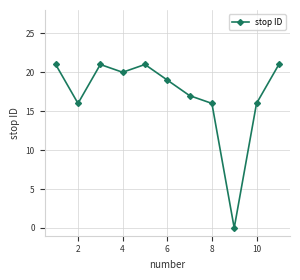

Reading left to right, list all the values displayed in this chart.

21	16	21	20	21	19	17	16	0	16	21